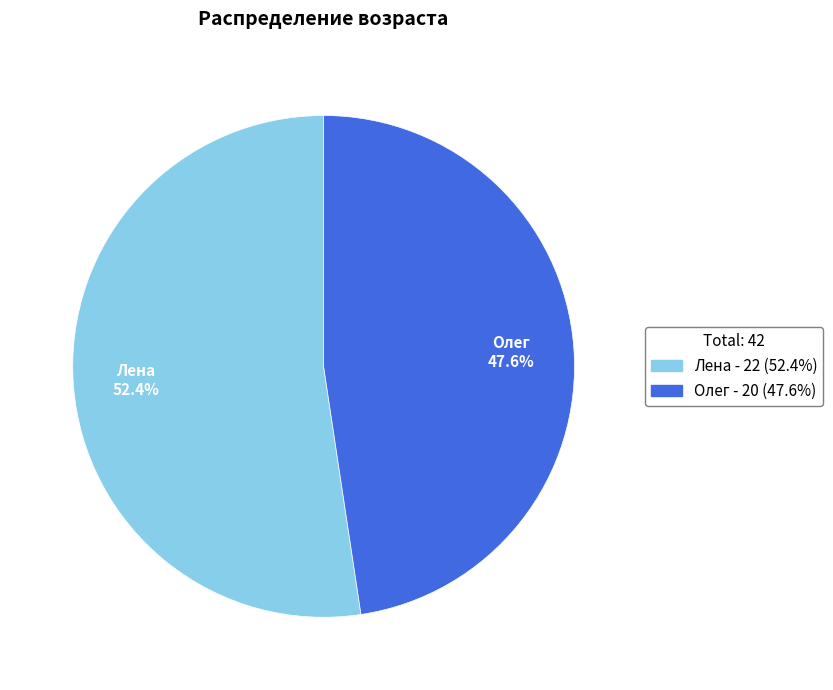

To the nearest percent, what is the difference between the Олег and Лена slice percentages?

5%